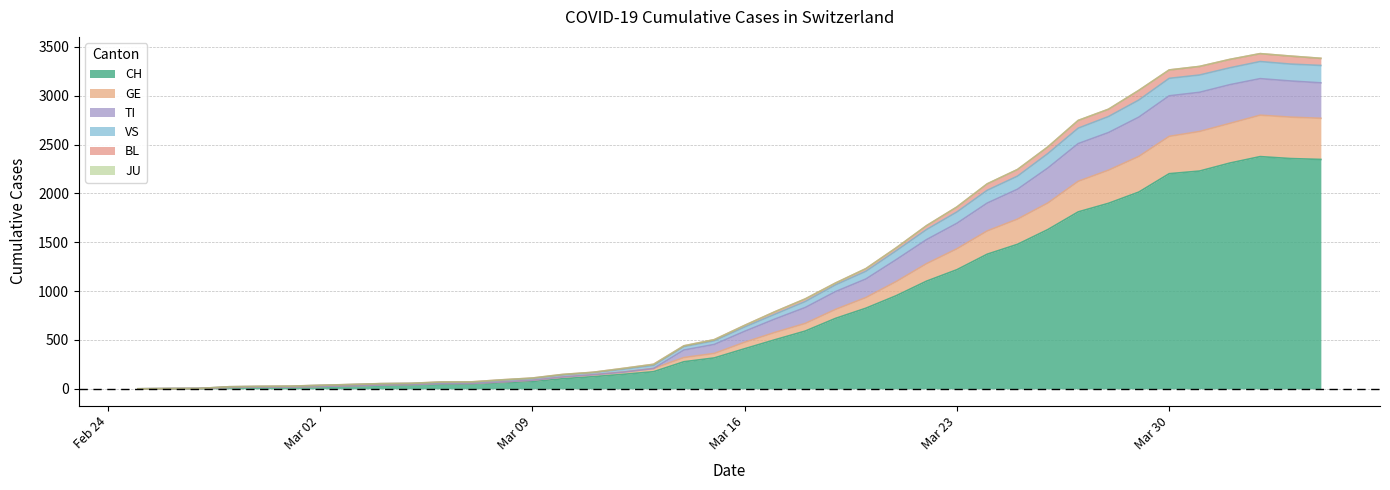

True or false: GE has more than 1 points higher than both neighbors.

False